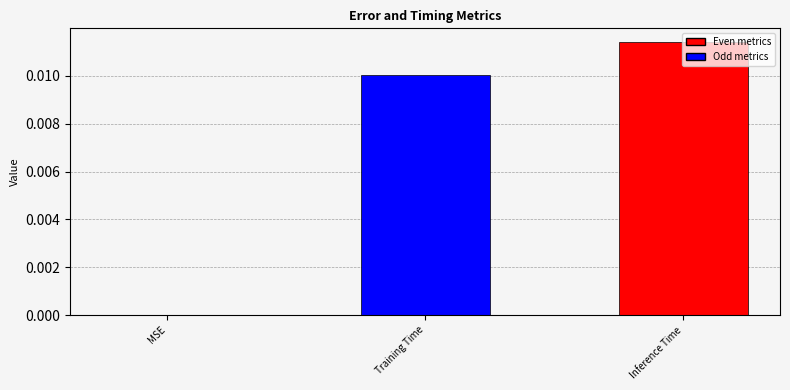

The value at Inference Time is 0.0. True or false?

True